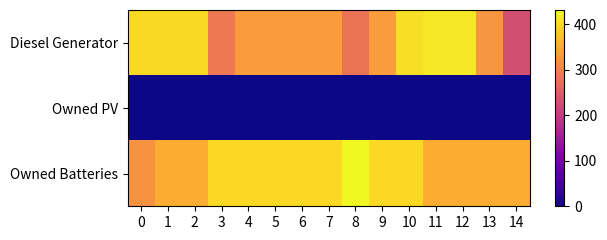

Between 6 and 13, which series saw the biggest shift?

Owned Batteries